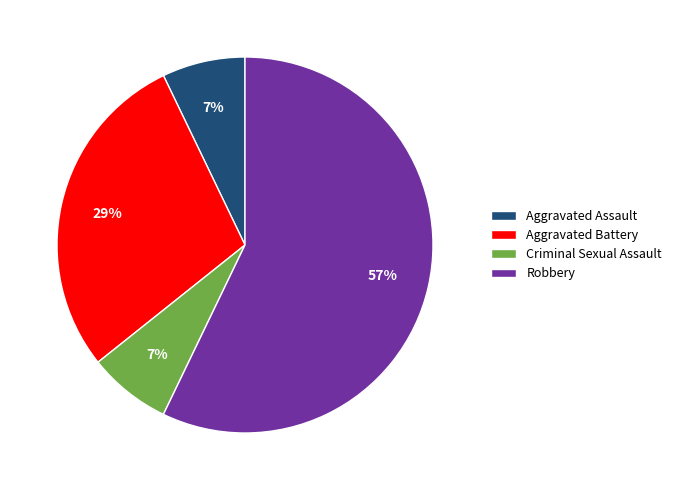

Is the sum of Aggravated Assault and Criminal Sexual Assault greater than half?

No